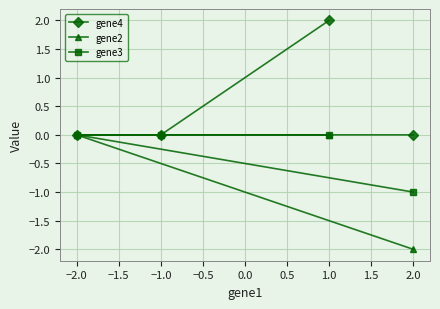

Is it true that gene2 equals 0 at −2.0?

True